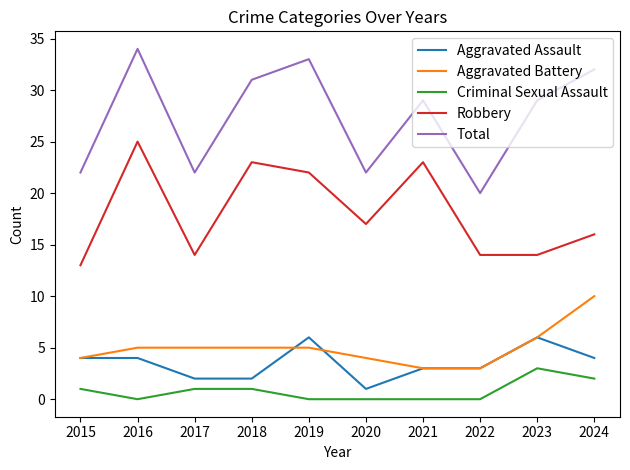

At which label is Robbery closest to 19?

2020